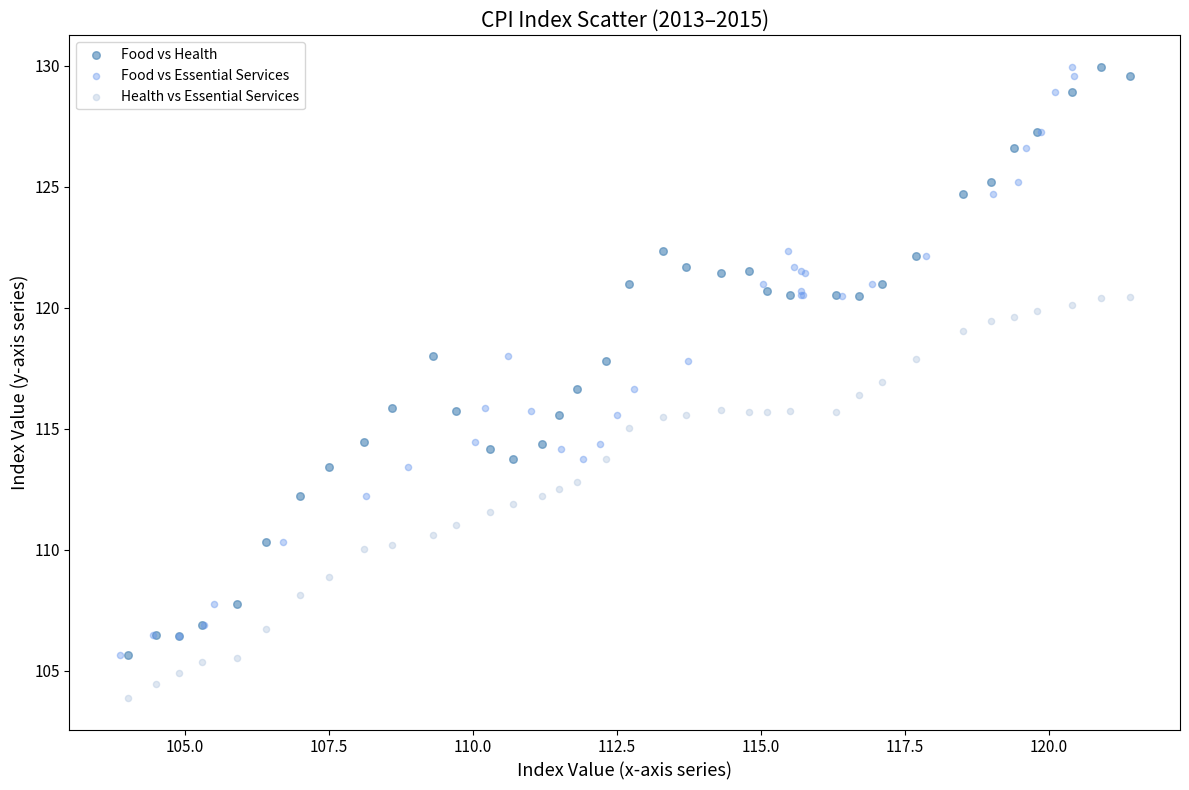

Which series contains the lowest Y value?

Health vs Essential Services